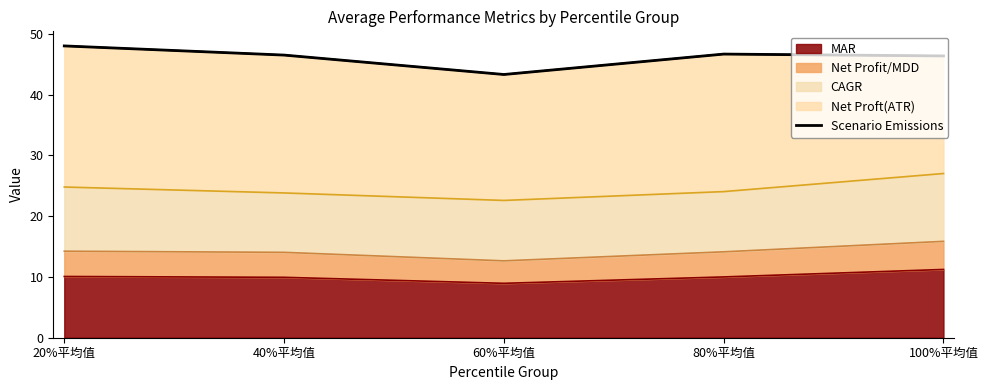

Reading left to right, list all the values displayed in this chart.

20%平均值=48.0	40%平均值=46.5	60%平均值=43.3	80%平均值=46.7	100%平均值=46.4